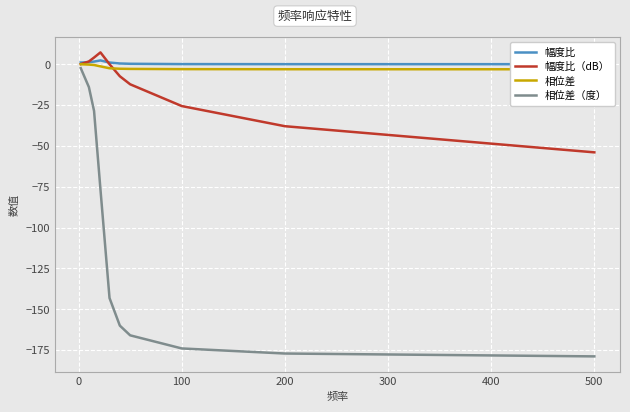

Count the number of data series in this chart.

4